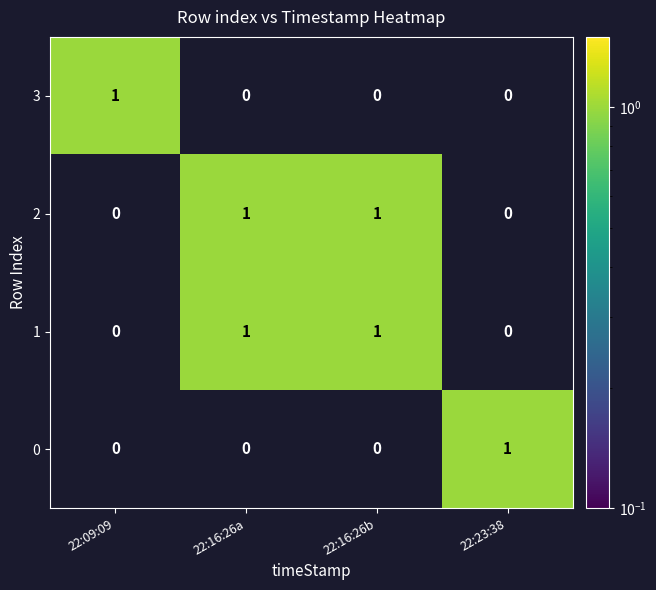

What is the total value across all series at 22:09:09?

1